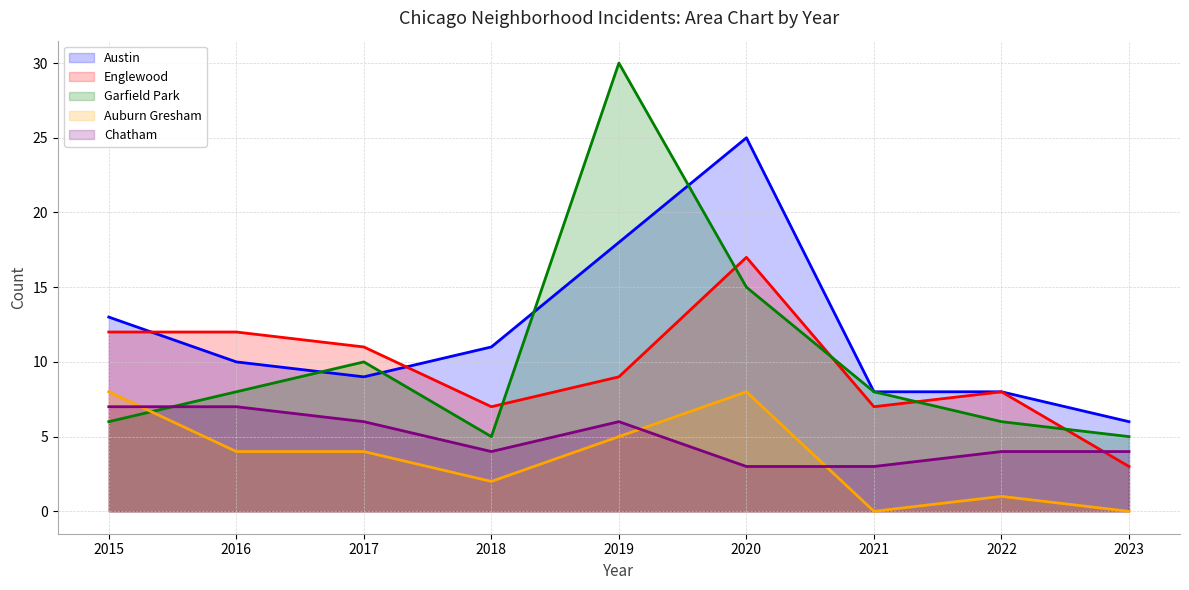

At how many categories does at least one series exceed 0?

9